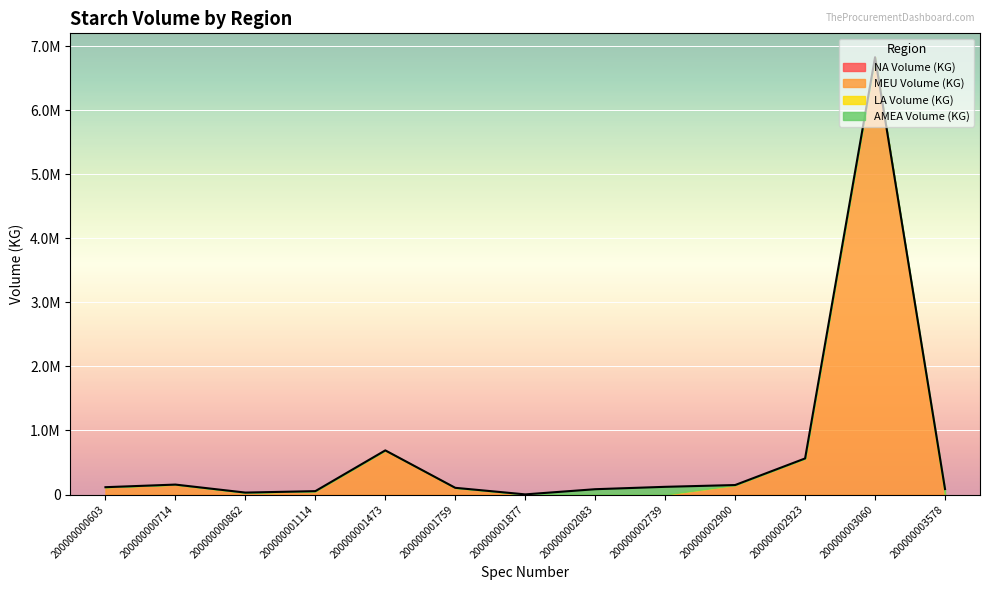

What is the average value of the MEU Volume (KG) series?

668093